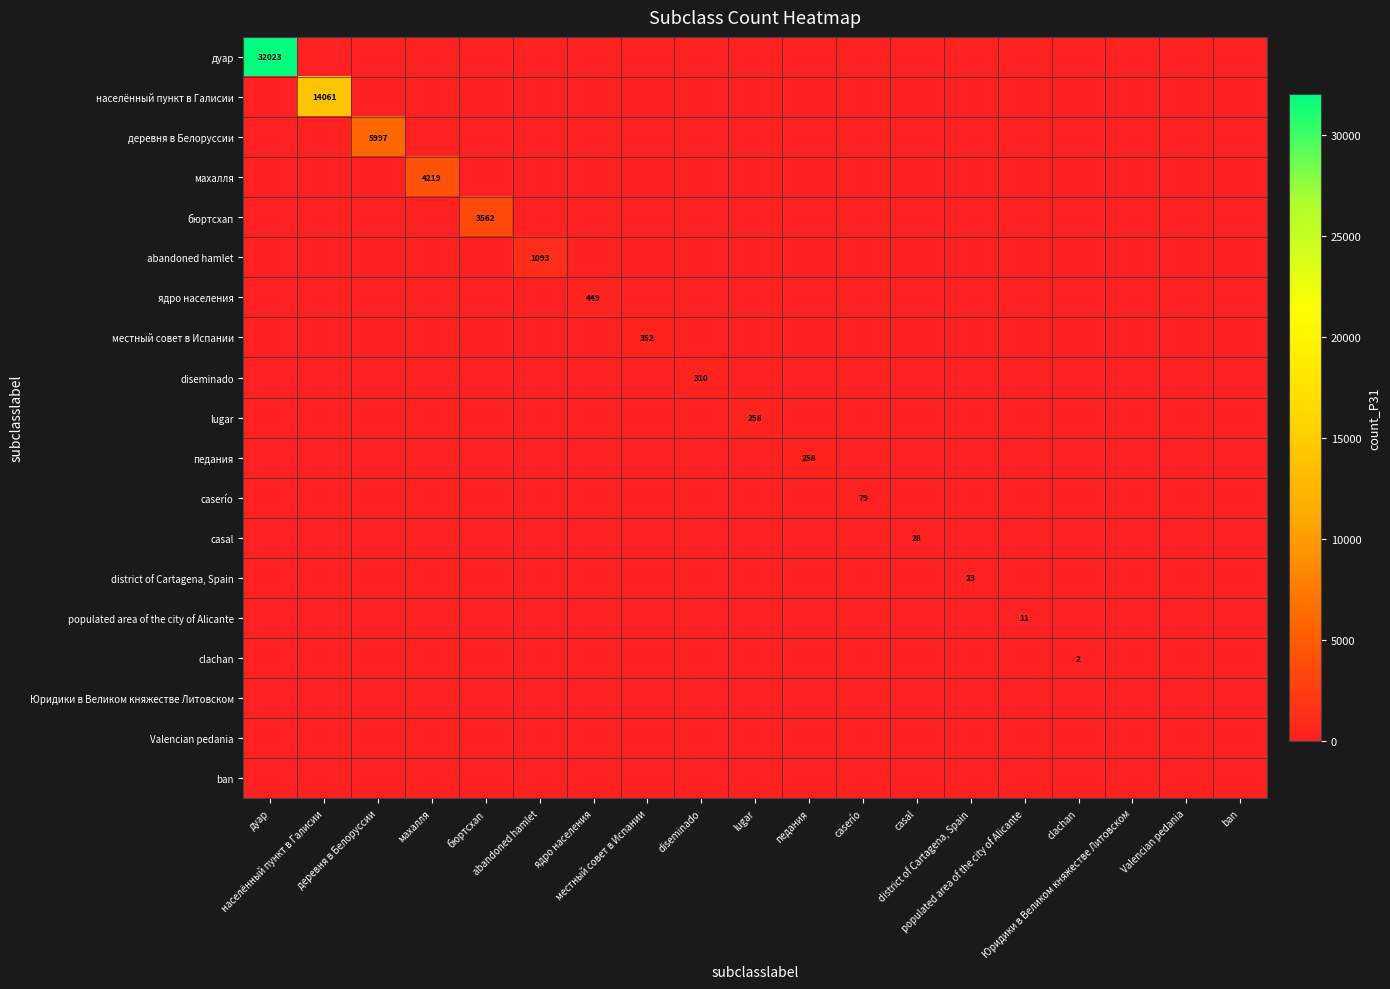

Which series has the widest spread of values?

дуар